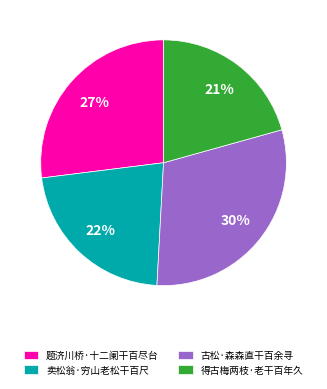

To the nearest percent, what percentage of the pie is 古松·森森直干百余寻?

30%